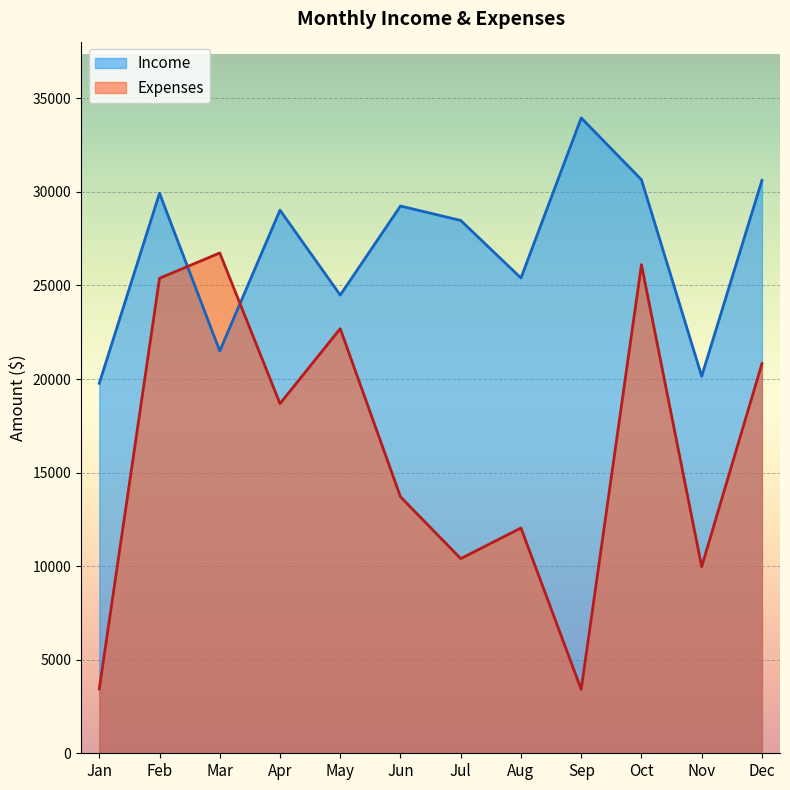

Which has a higher value, Dec or Jul?

Dec